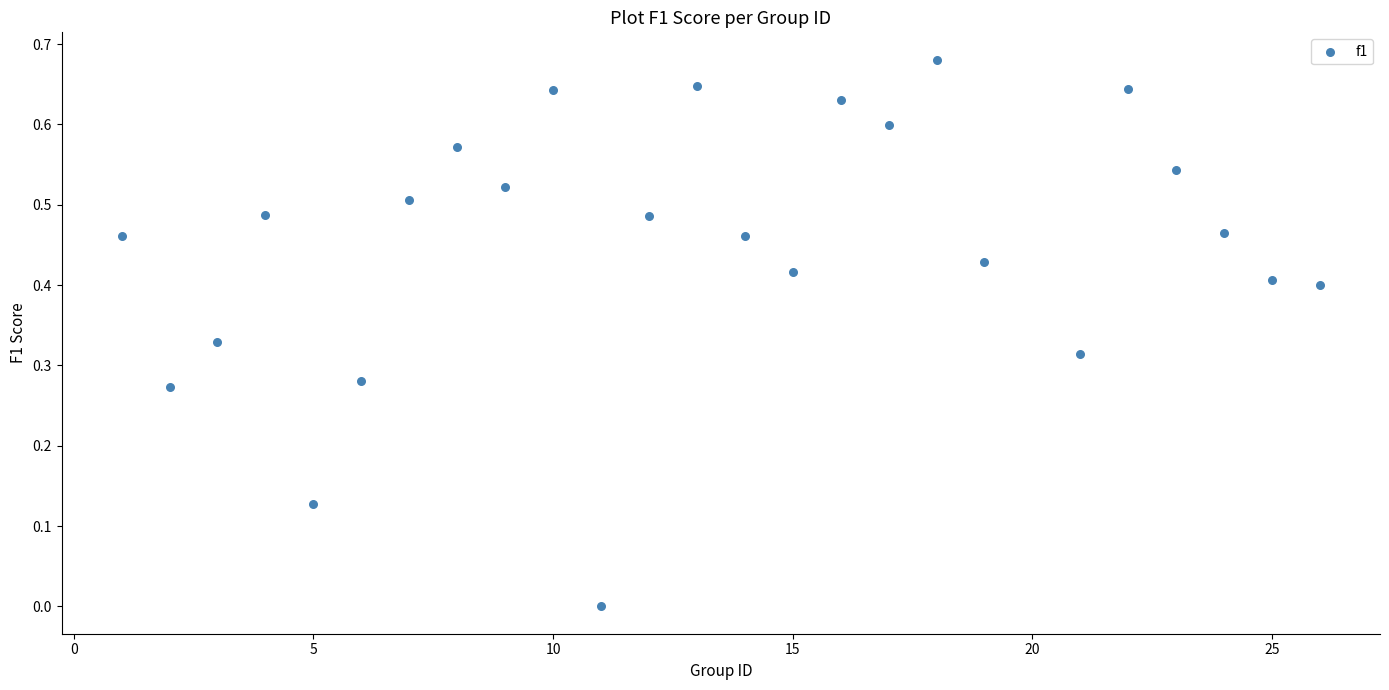

What is the range of X values (max minus min)?

25.0